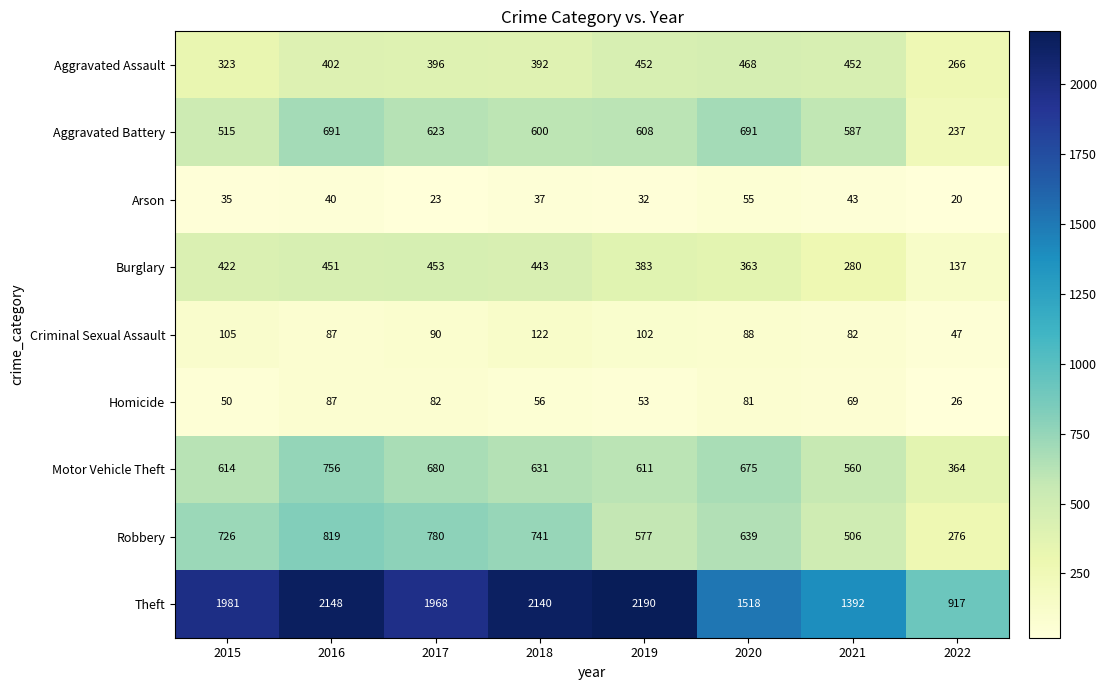

What is the sum of the Criminal Sexual Assault values at 2018 and 2016?

209